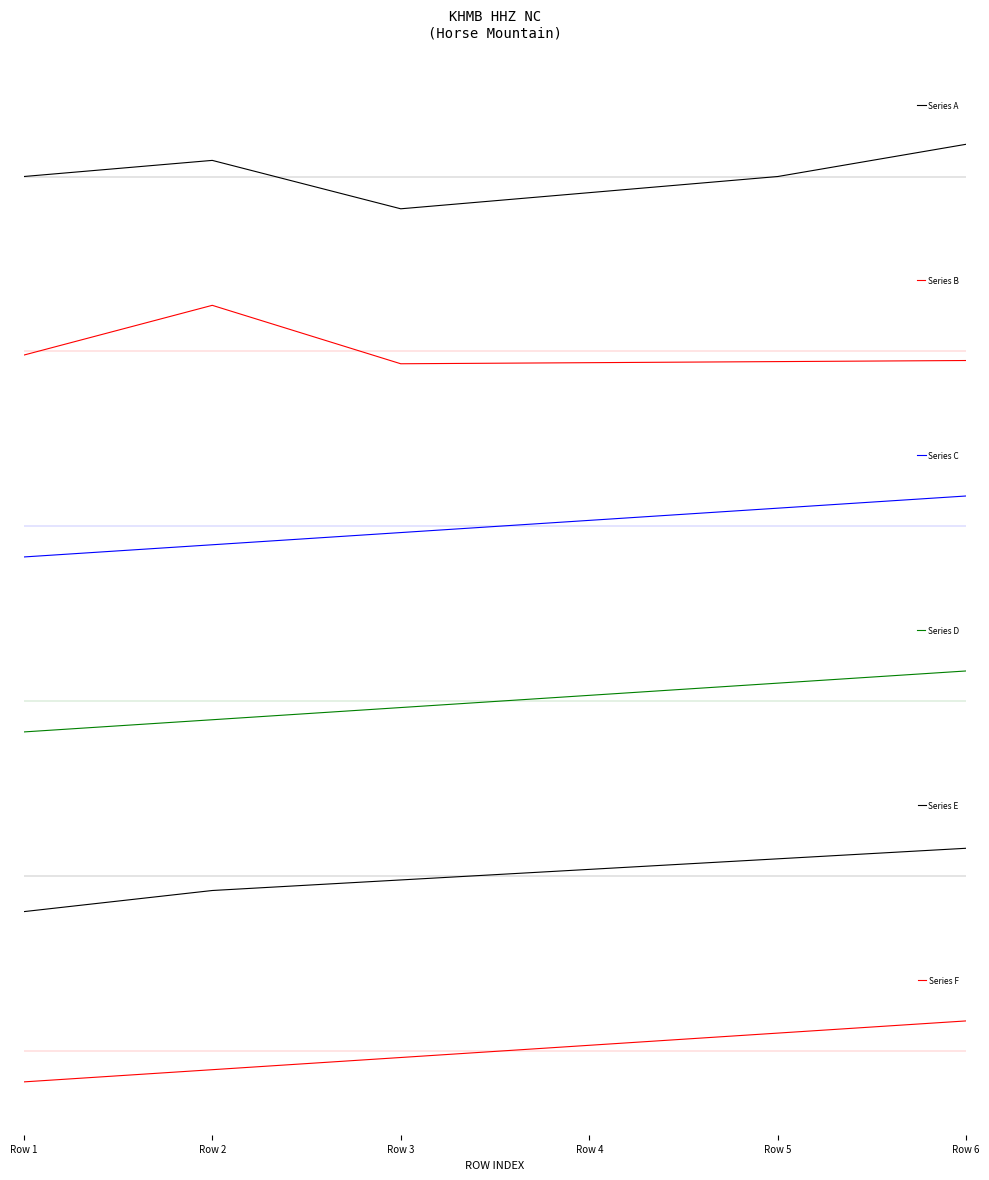

Which series ends up on top after the final intersection of Series F and Series E?

Series F